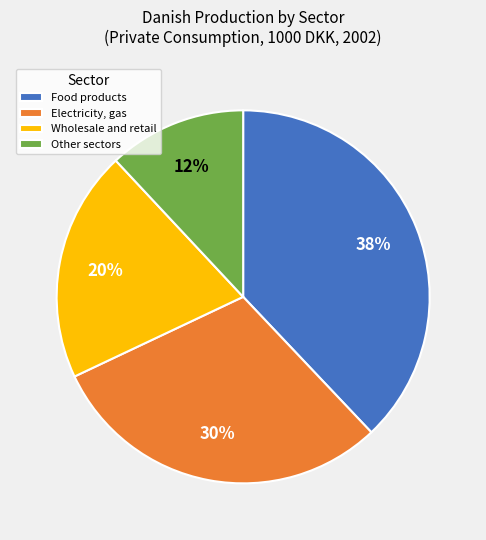

Do Other sectors and Electricity, gas together represent more than half of the pie?

No